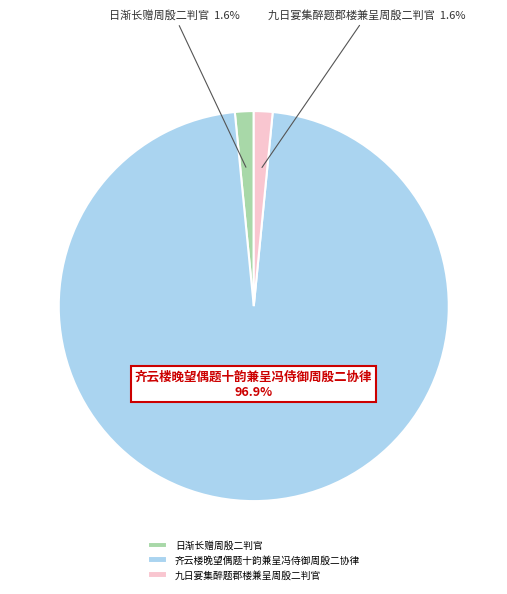

What is the majority slice?

齐云楼晚望偶题十韵兼呈冯侍御周殷二协律